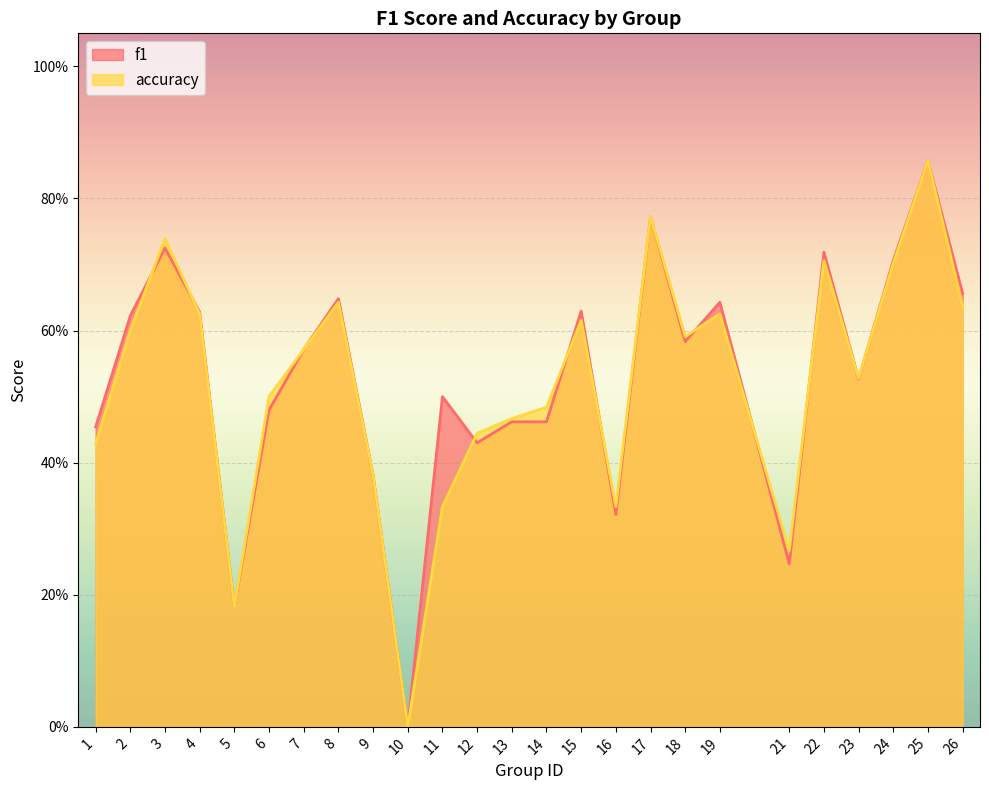

List the series in order of their overall mean, highest first.

f1, accuracy